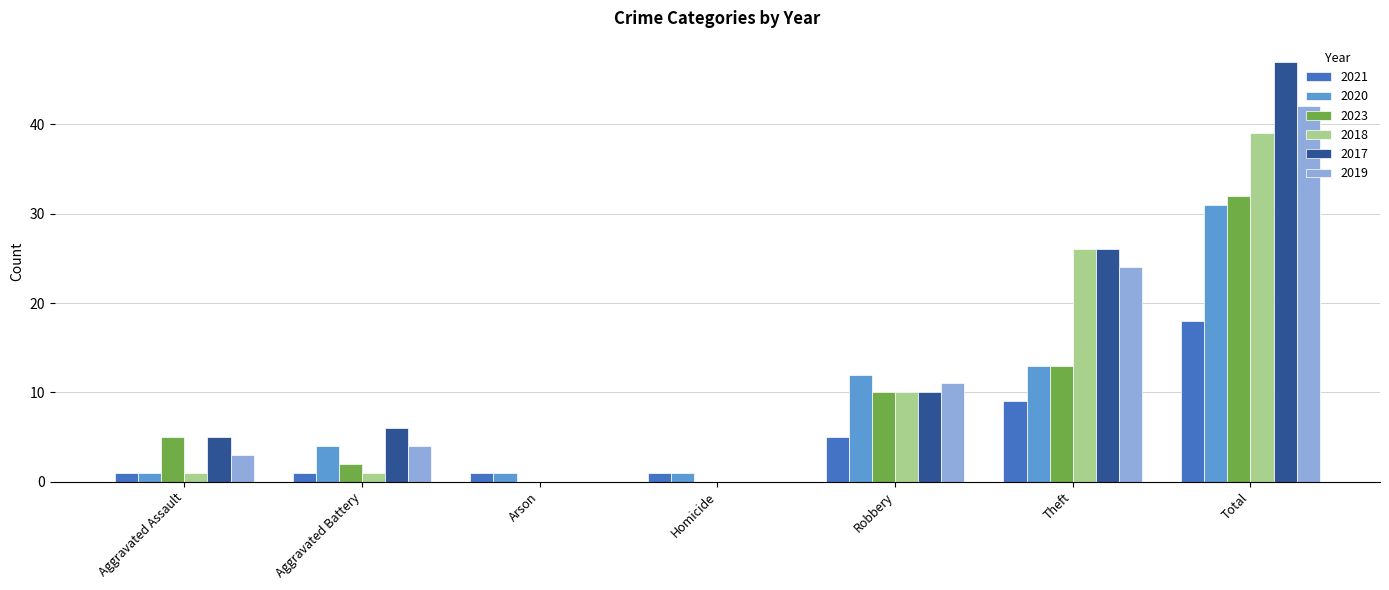

Which series has the largest total across all categories?

2017